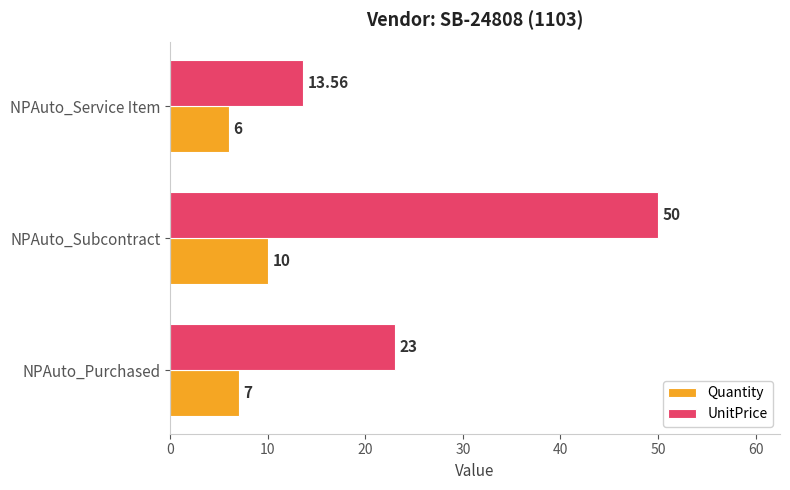

How many data points in UnitPrice are less than 23?

1